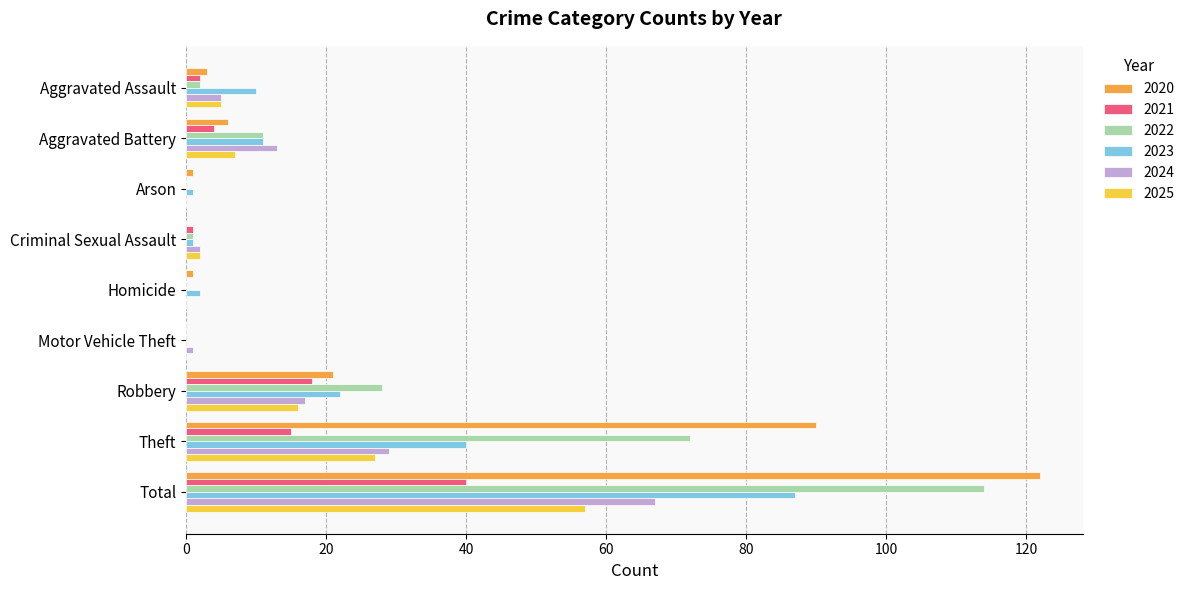

Which series has the widest spread of values?

2020